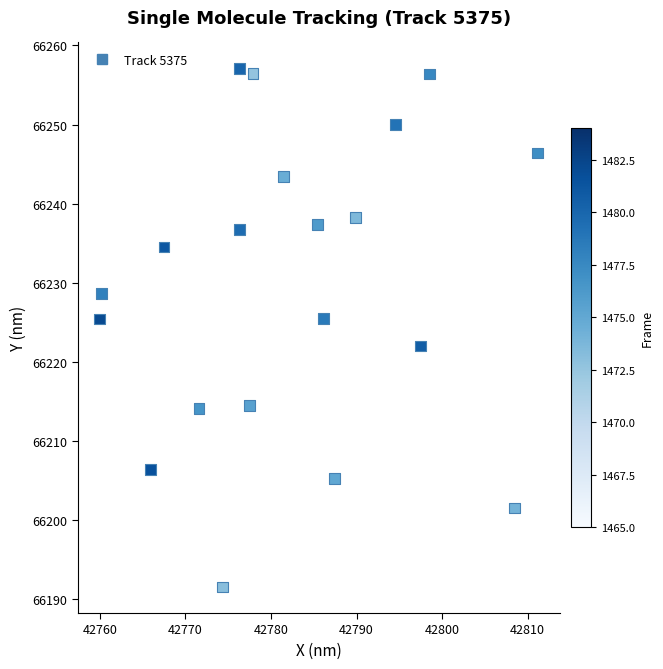

What is the range of Y values (max minus min)?

65.6